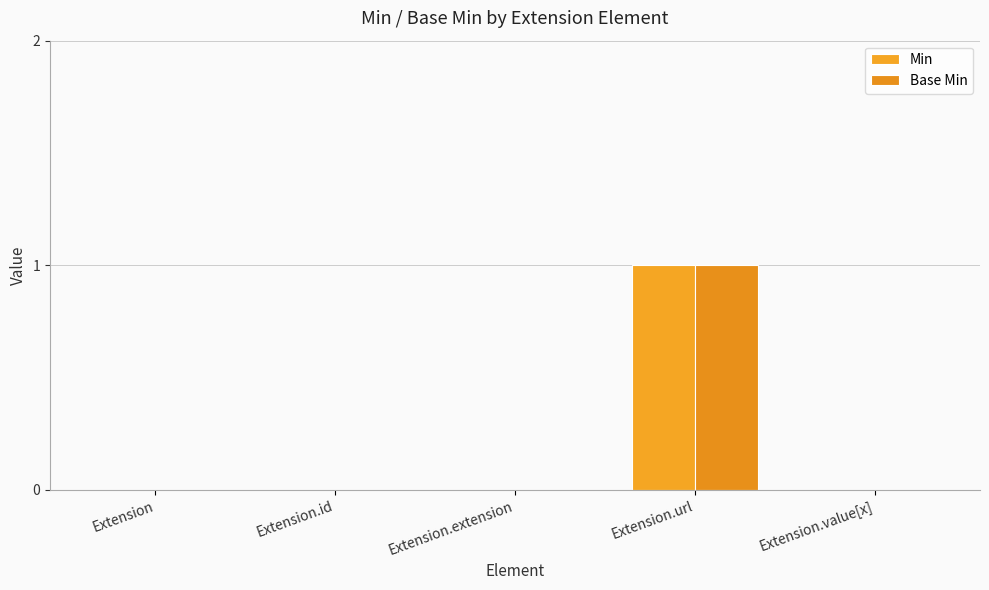

How many series are shown in this chart?

2